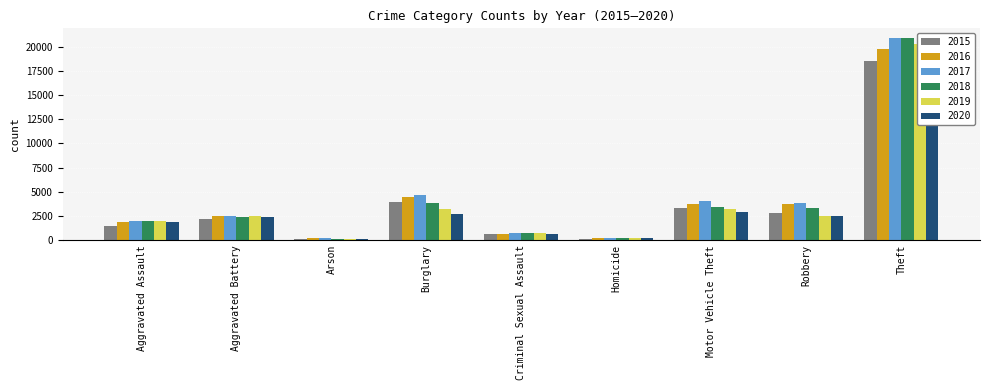

How many data points in 2020 are above 2342?

4